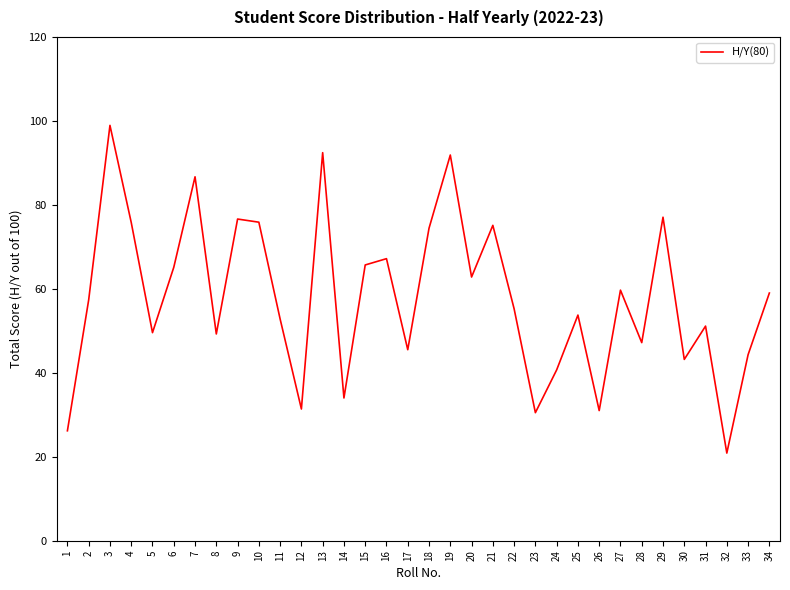

Which label corresponds to the smallest value in the chart?

32